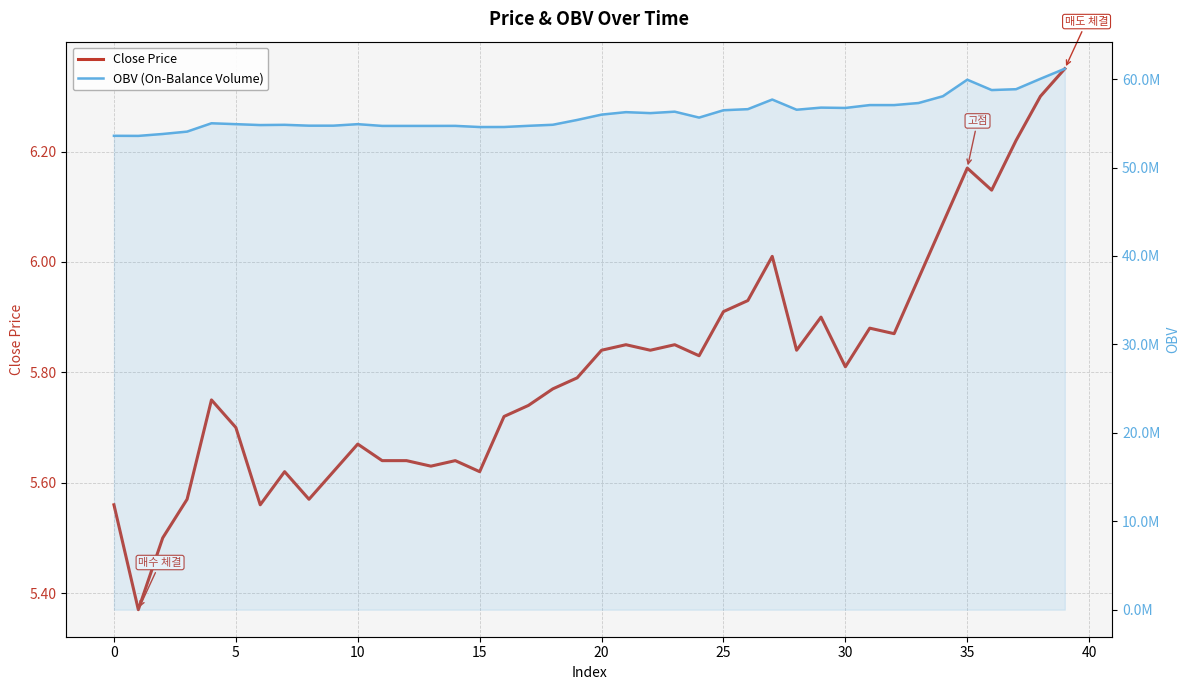

True or false: OBV (On-Balance Volume) and Close Price cross at least once.

False